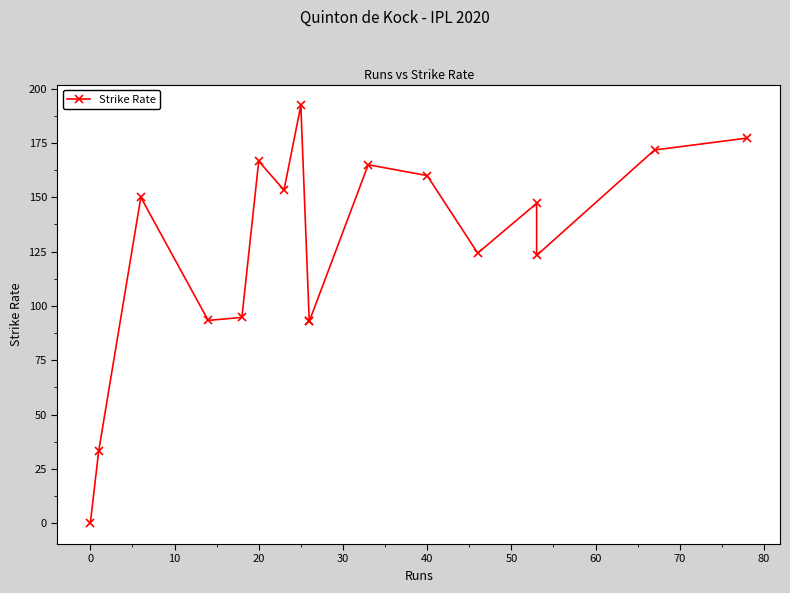

What is the average value?

125.8